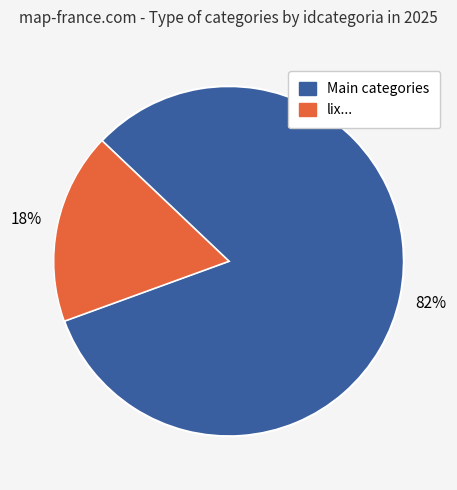

To the nearest percent, what is the average slice percentage?

50%